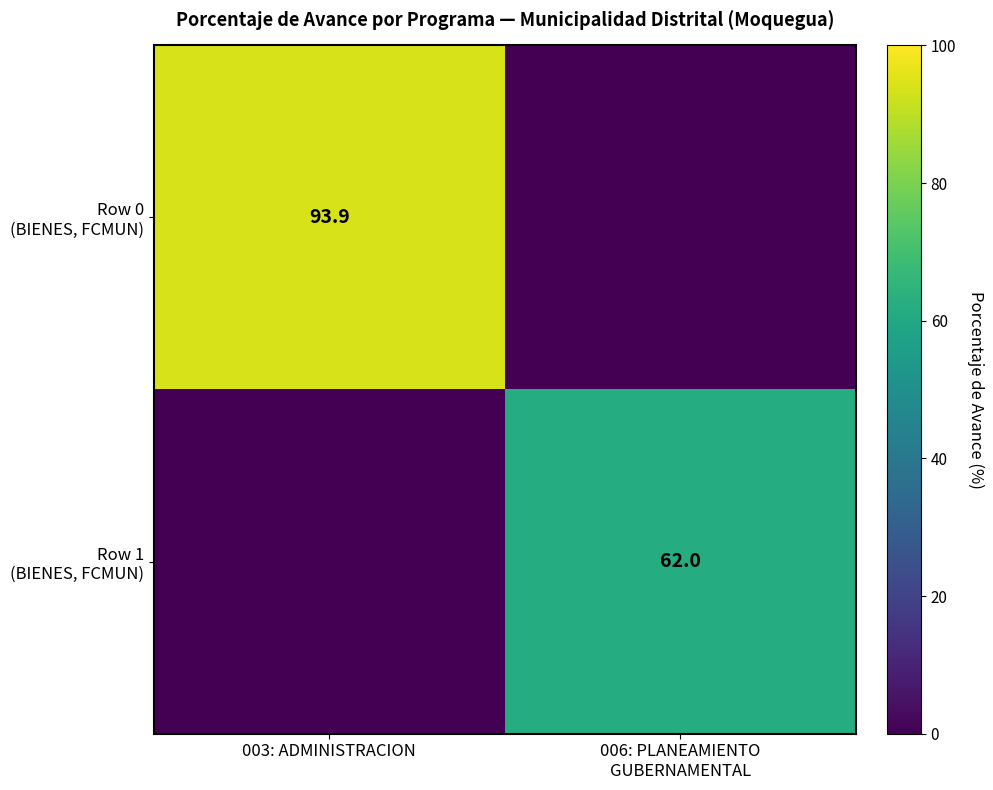

At how many categories does at least one series exceed 31?

2